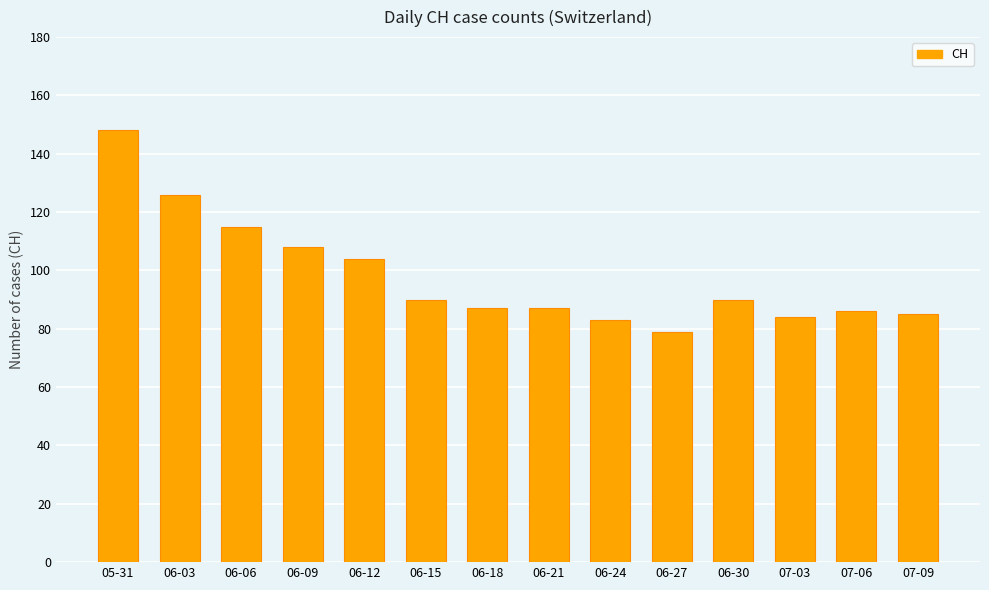

Which label corresponds to the largest value in the chart?

05-31